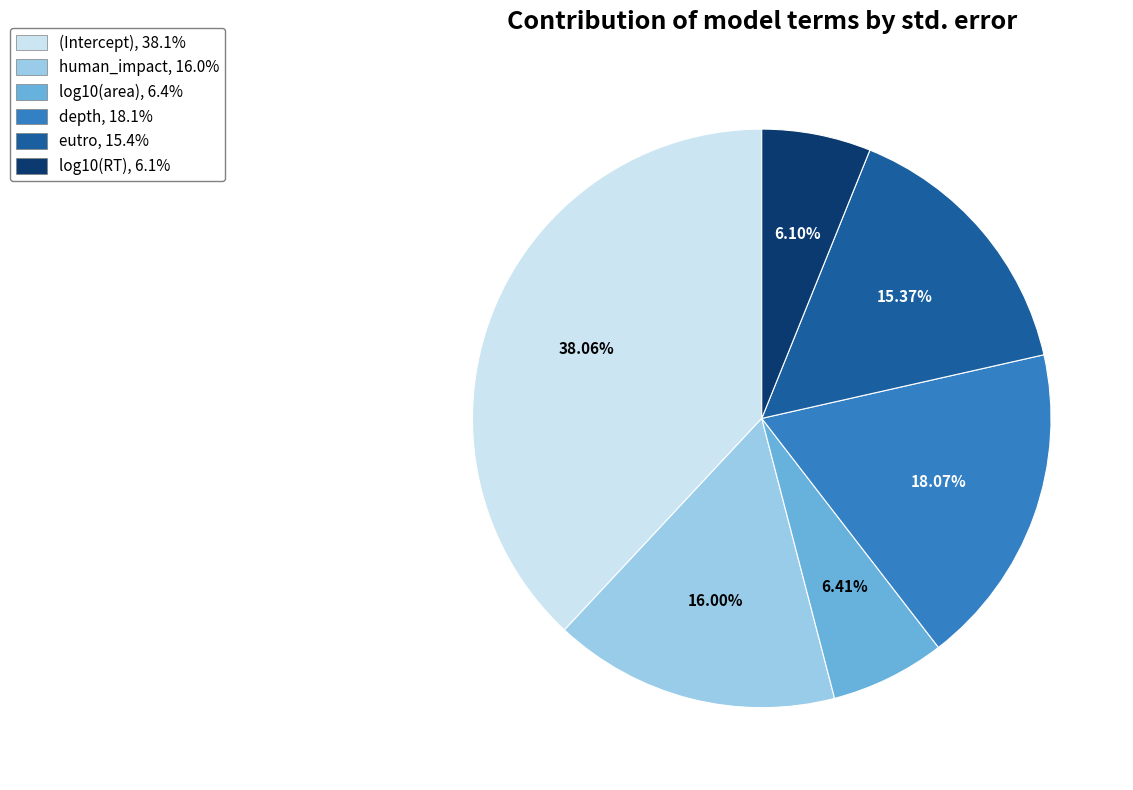

How many slices are in this pie chart?

6